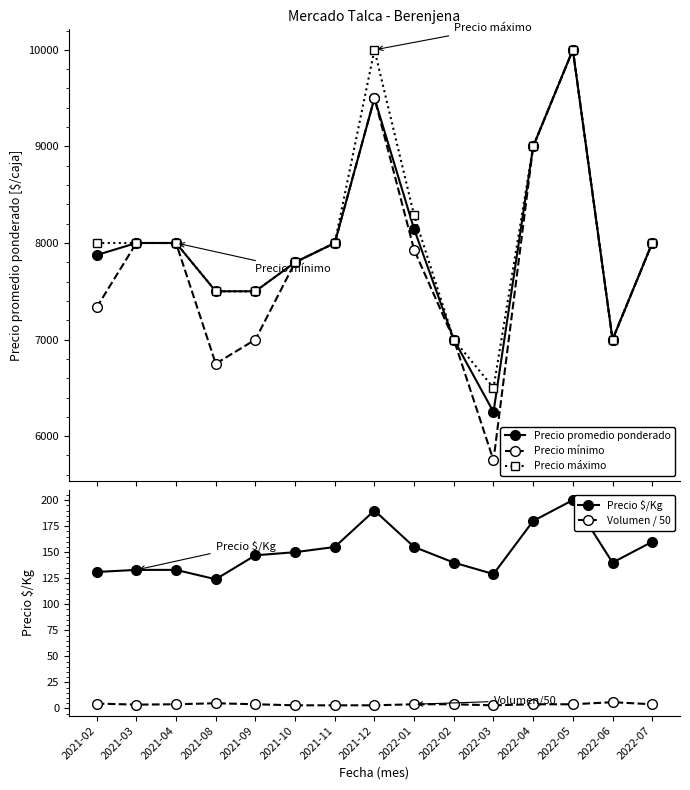

The value of Precio mínimo at 2022-07 is 12419.9. True or false?

False